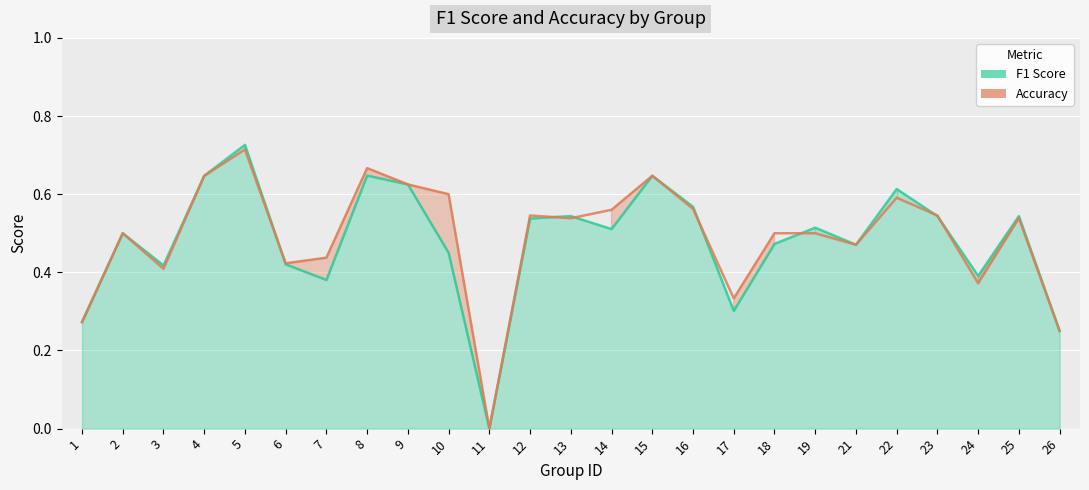

True or false: f1 and accuracy cross at least once.

True